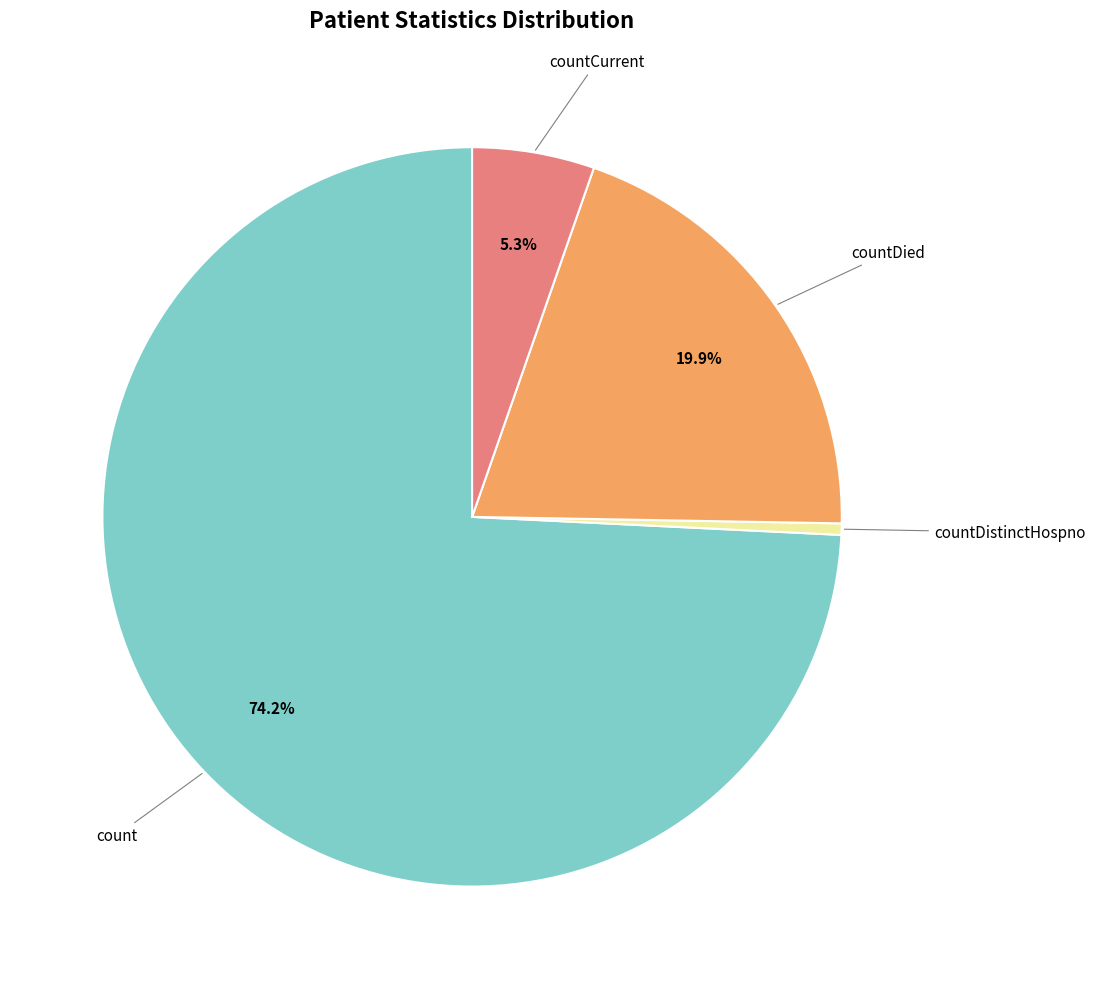

Is there a majority slice in this chart?

Yes